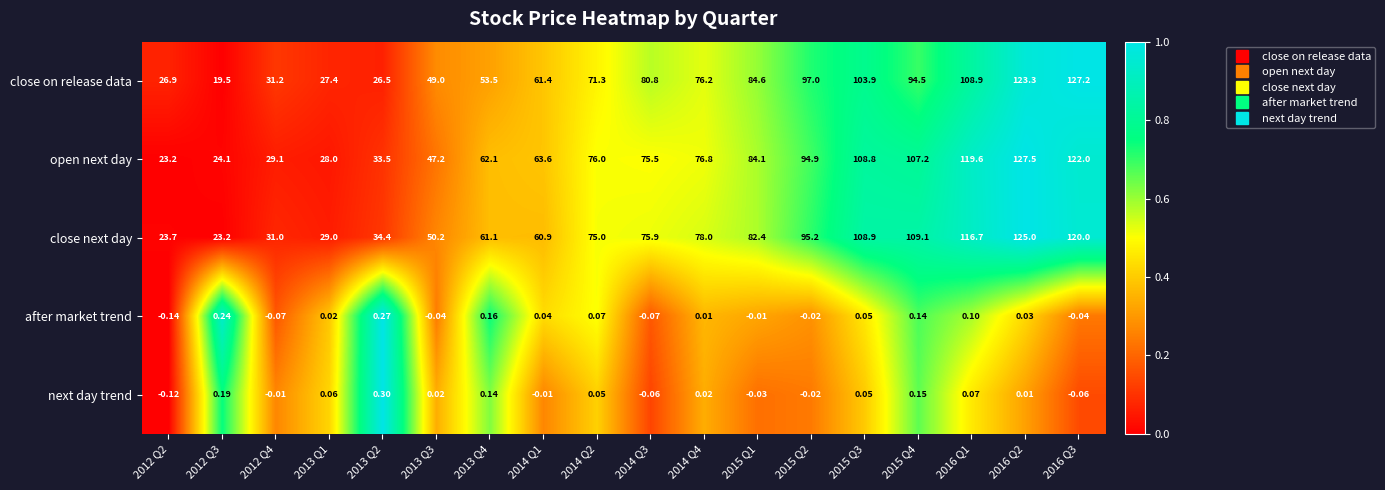

What is the total value across all series at 2013 Q1?

84.5